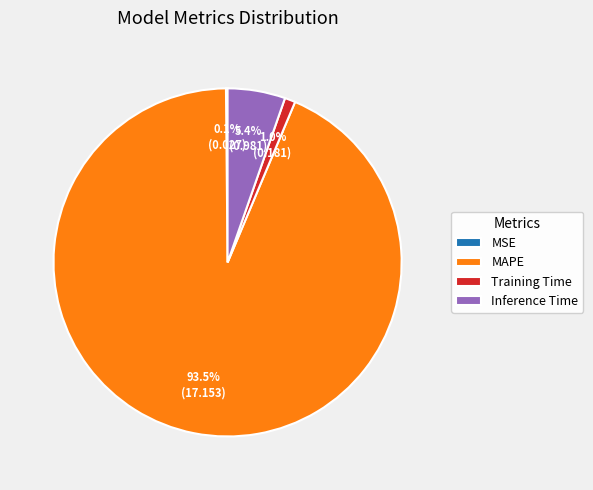

Is the sum of MAPE and Training Time greater than half?

Yes